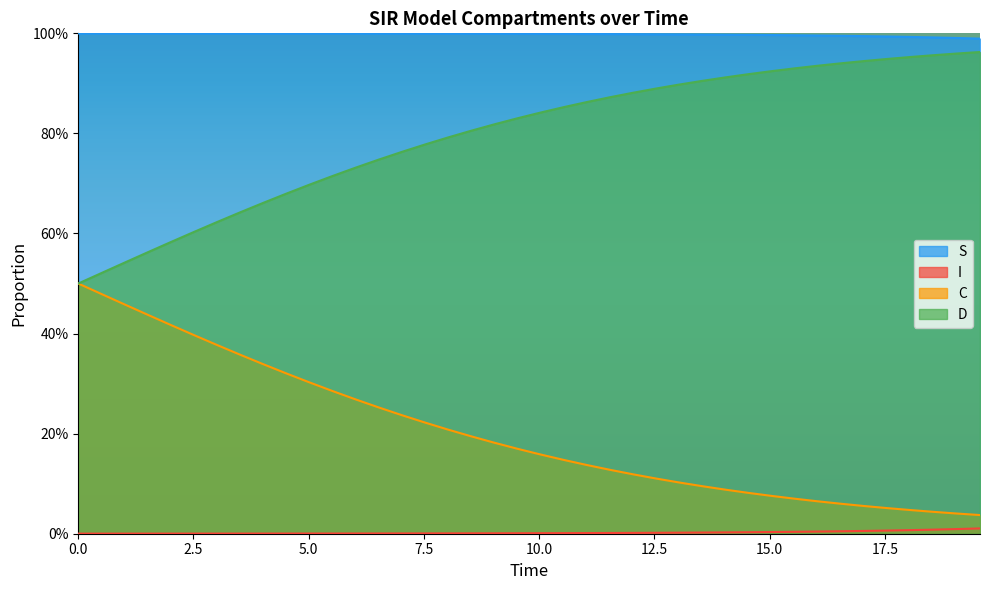

True or false: C and I intersect in this chart.

False